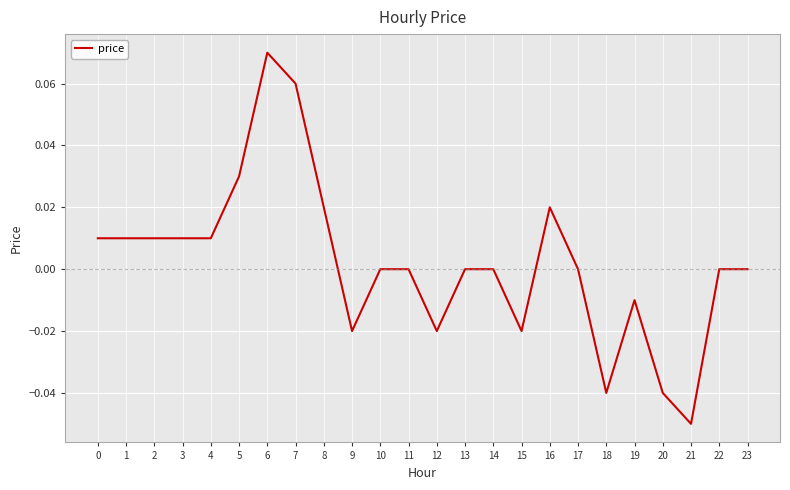

True or false: the data shows -0.0 at 19.

True